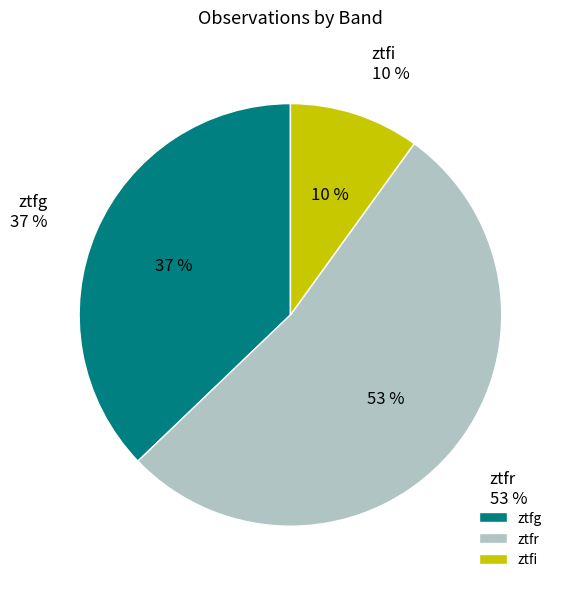

Is it true that ztfi is 10% of the pie?

True